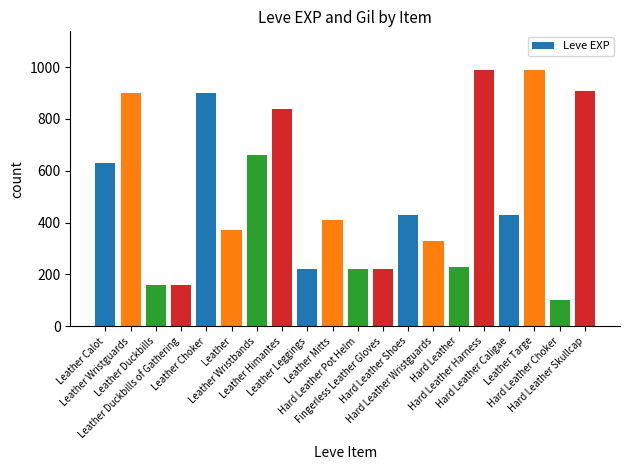

How many bars are there in total?

20